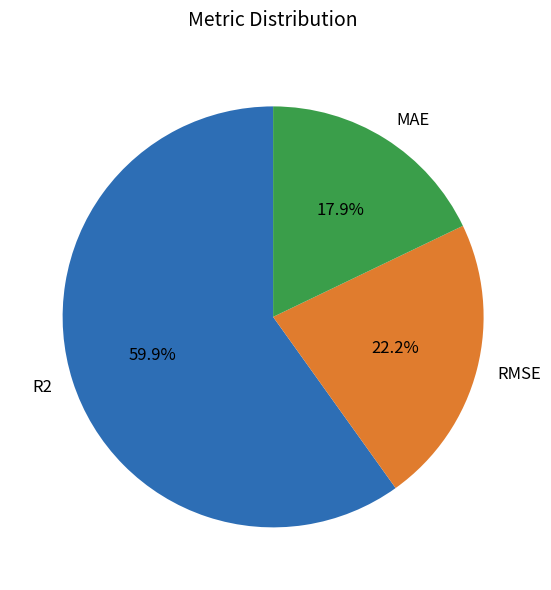

Combined, do RMSE and MAE account for over 50%?

No